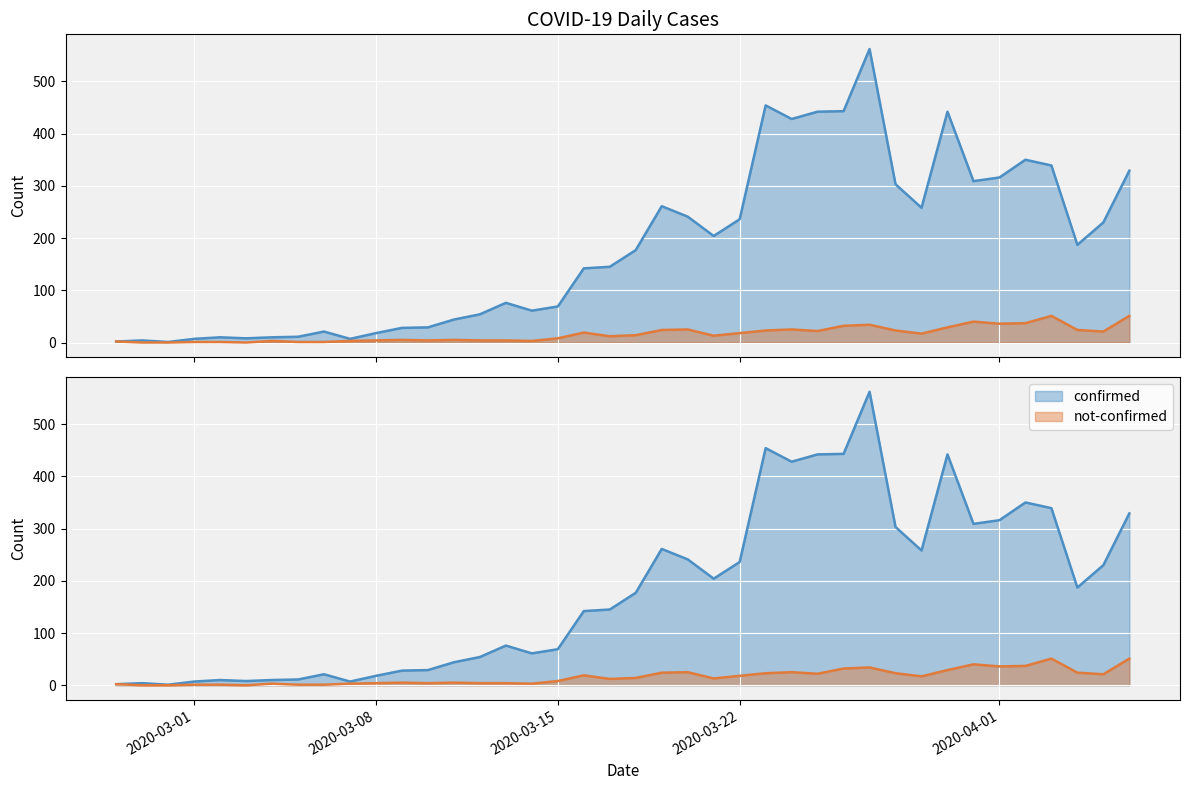

Does the chart display data point markers on the line(s)?

No